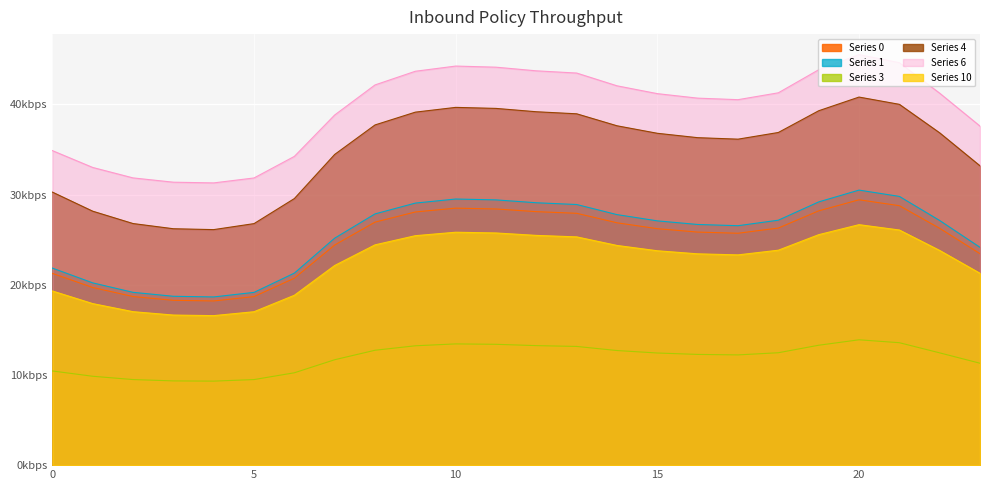

True or false: Series 4 and Series 6 intersect in this chart.

False